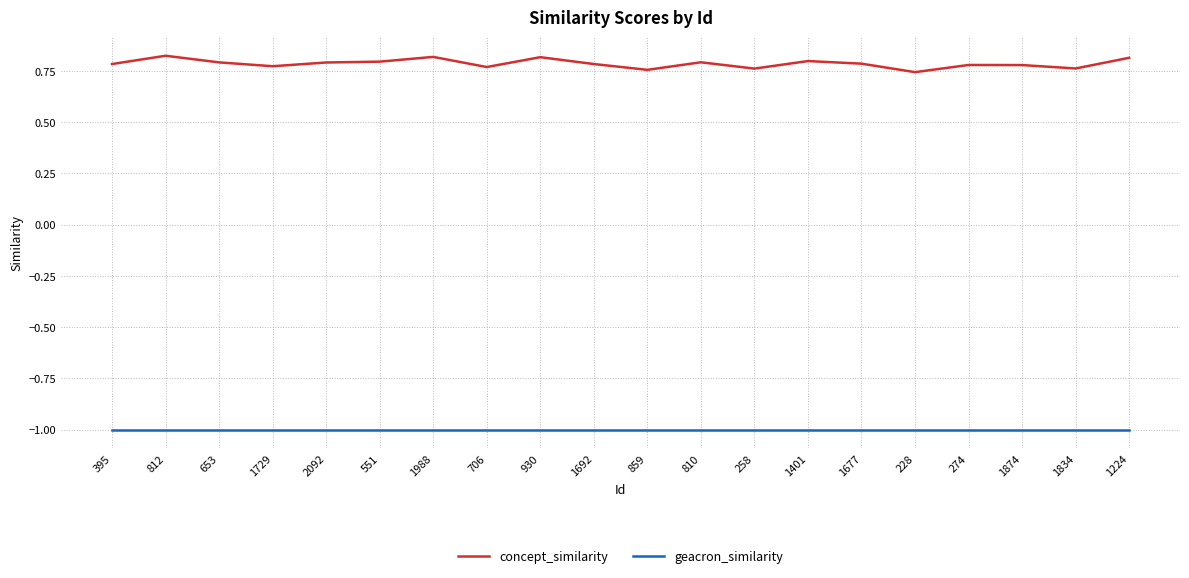

Which series has the largest total across all categories?

concept_similarity